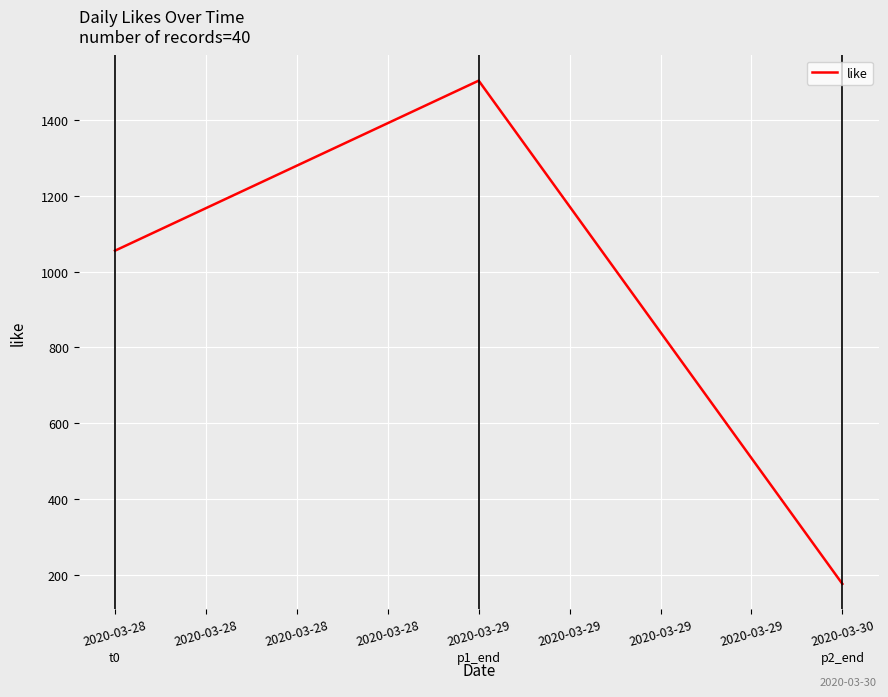

How many lines are shown in the chart?

1